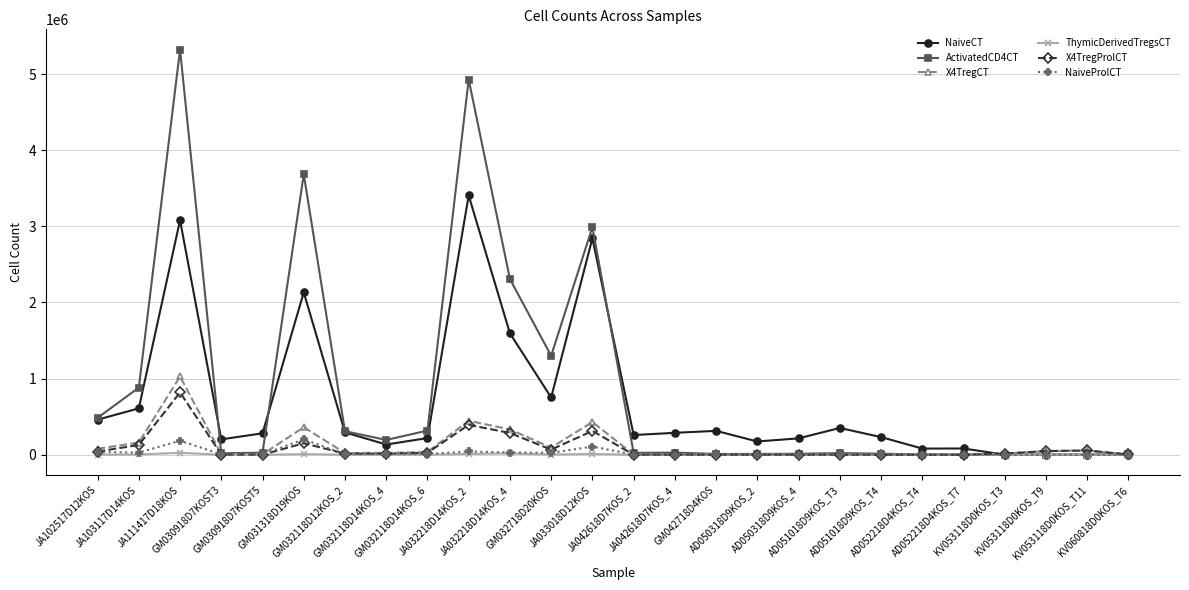

At which category is the sum across all series the highest?

JA111417D18KOS